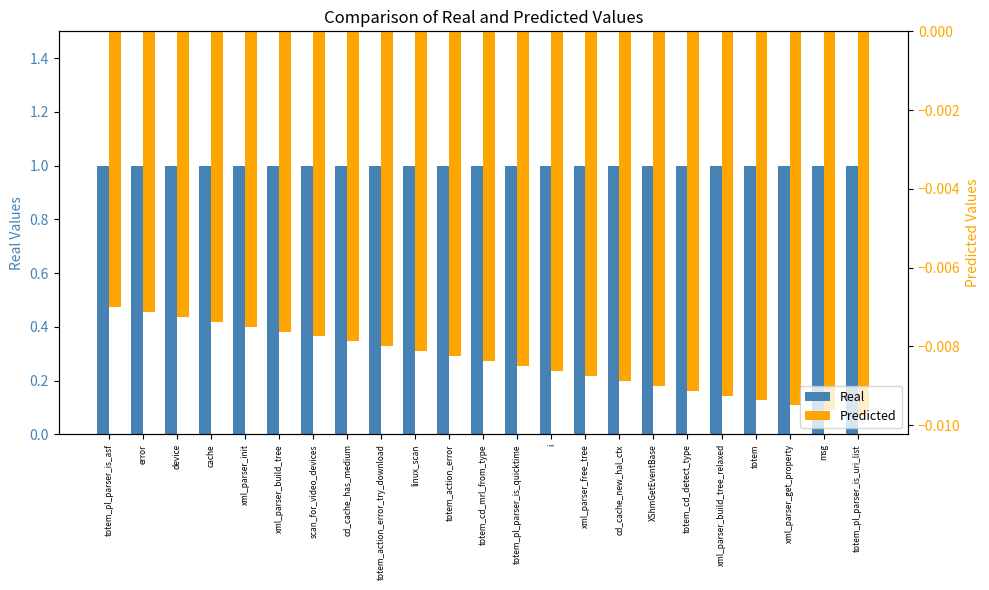

What is the average value of the Real series?

1.0